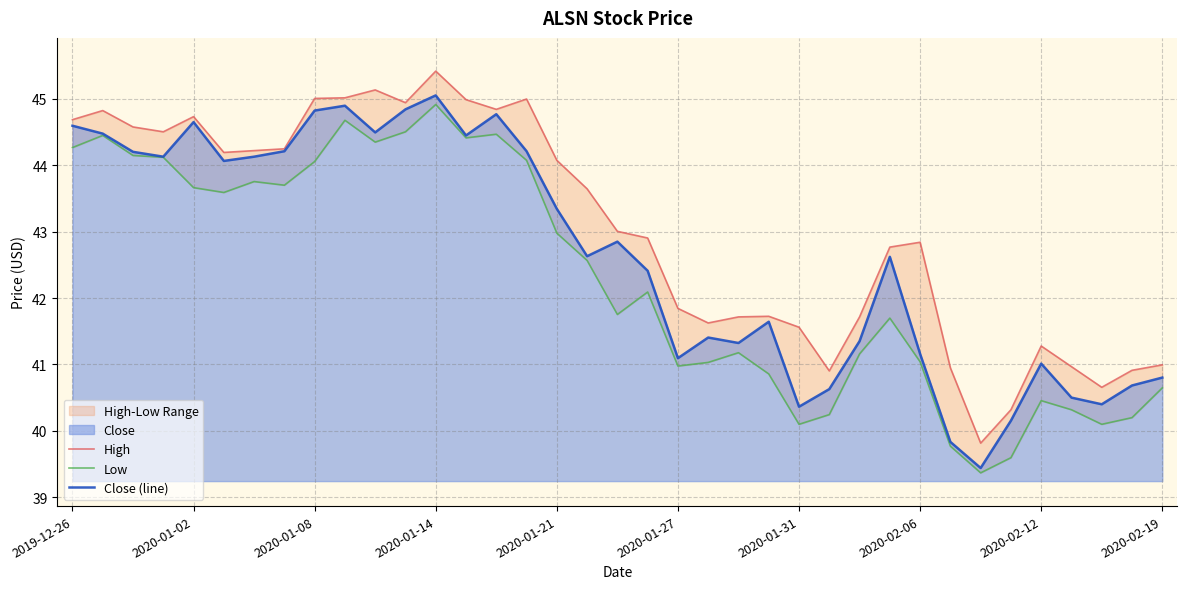

At which label does Close (line) reach its peak?

2020-01-14